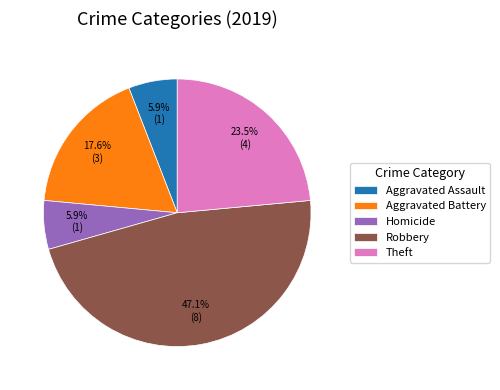

What is the ratio of the value at Aggravated Assault to the value at Homicide?

1.0